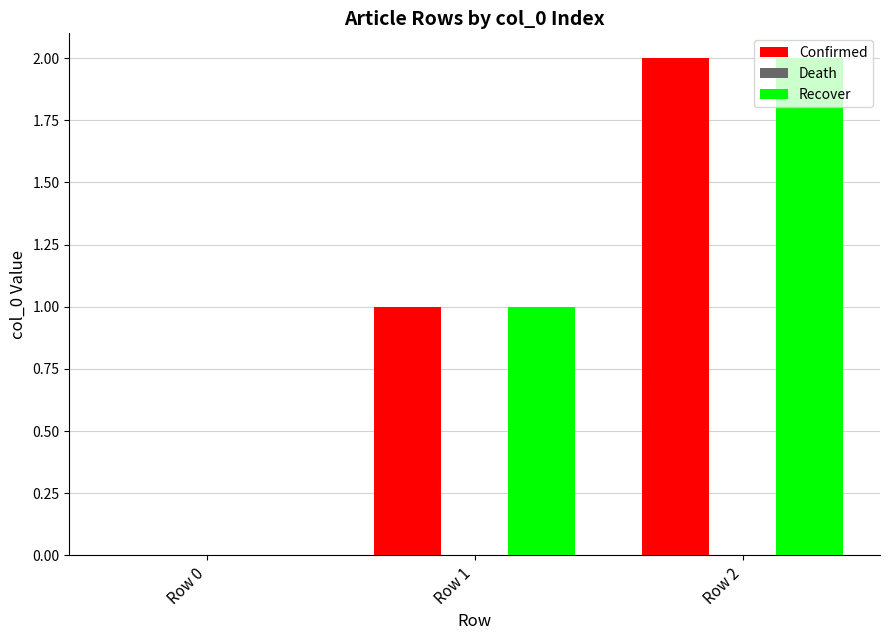

The value of Confirmed at Row 2 is 3. True or false?

False